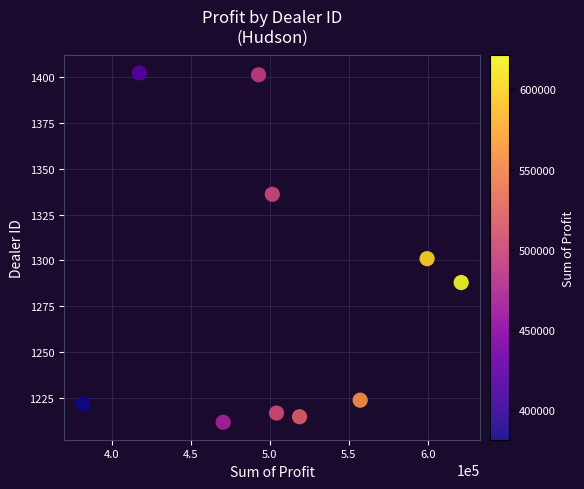

What is the average Y value?

1282